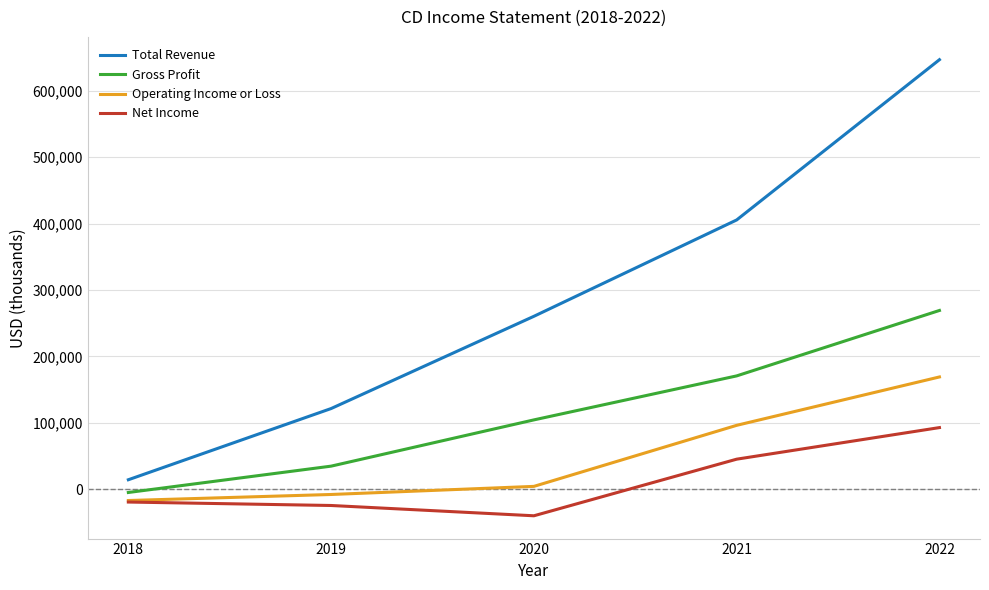

Which series has the widest spread of values?

Total Revenue